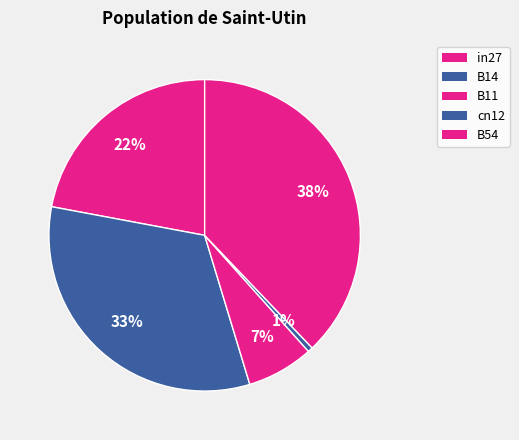

Is B14 the majority of the pie?

No